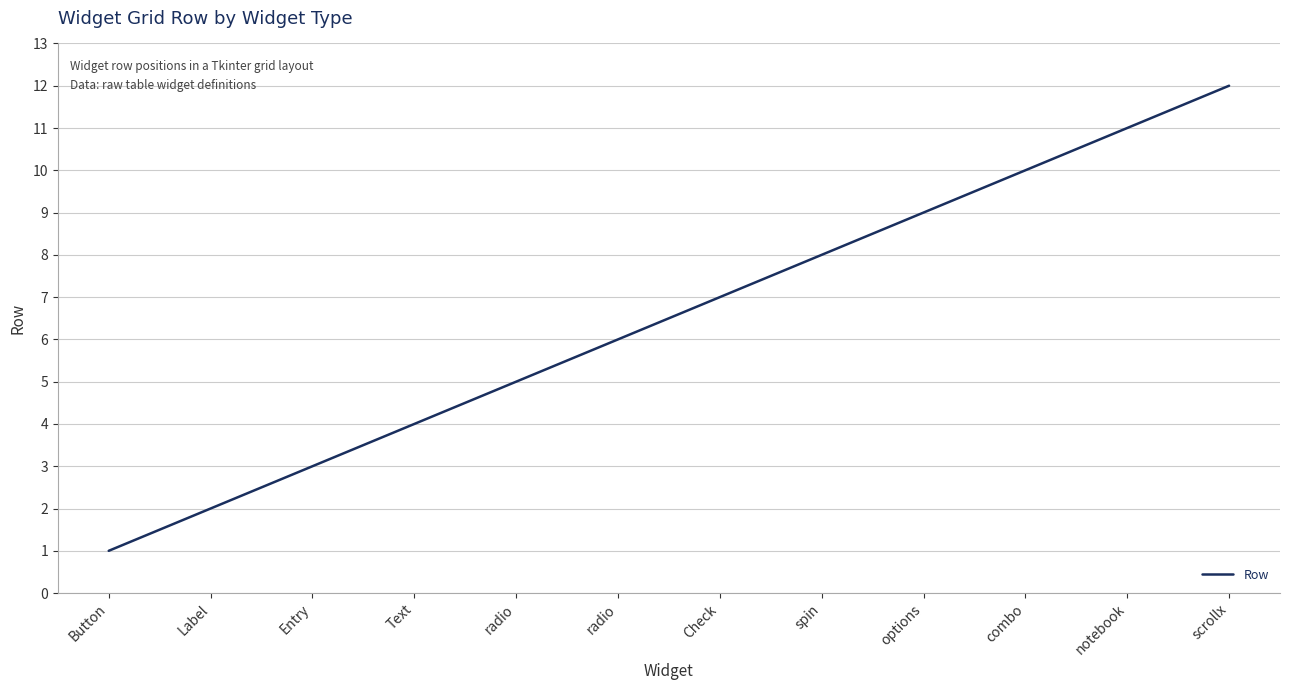

Reading right to left, transcribe all the data shown in this chart.

scrollx=12	notebook=11	combo=10	options=9	spin=8	Check=7	radio=6	radio=5	Text=4	Entry=3	Label=2	Button=1